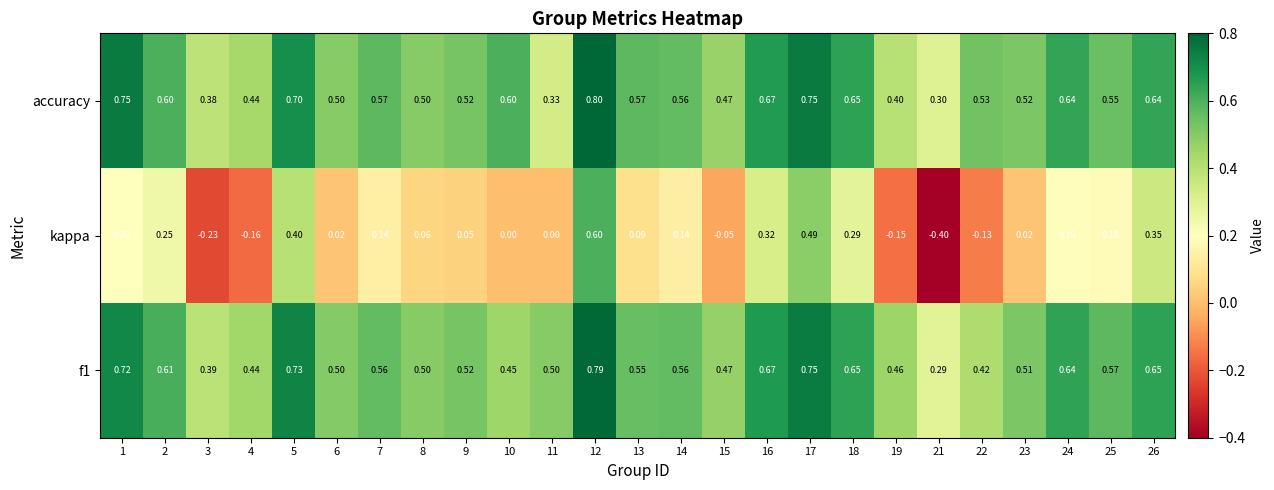

Which series has the widest spread of values?

kappa